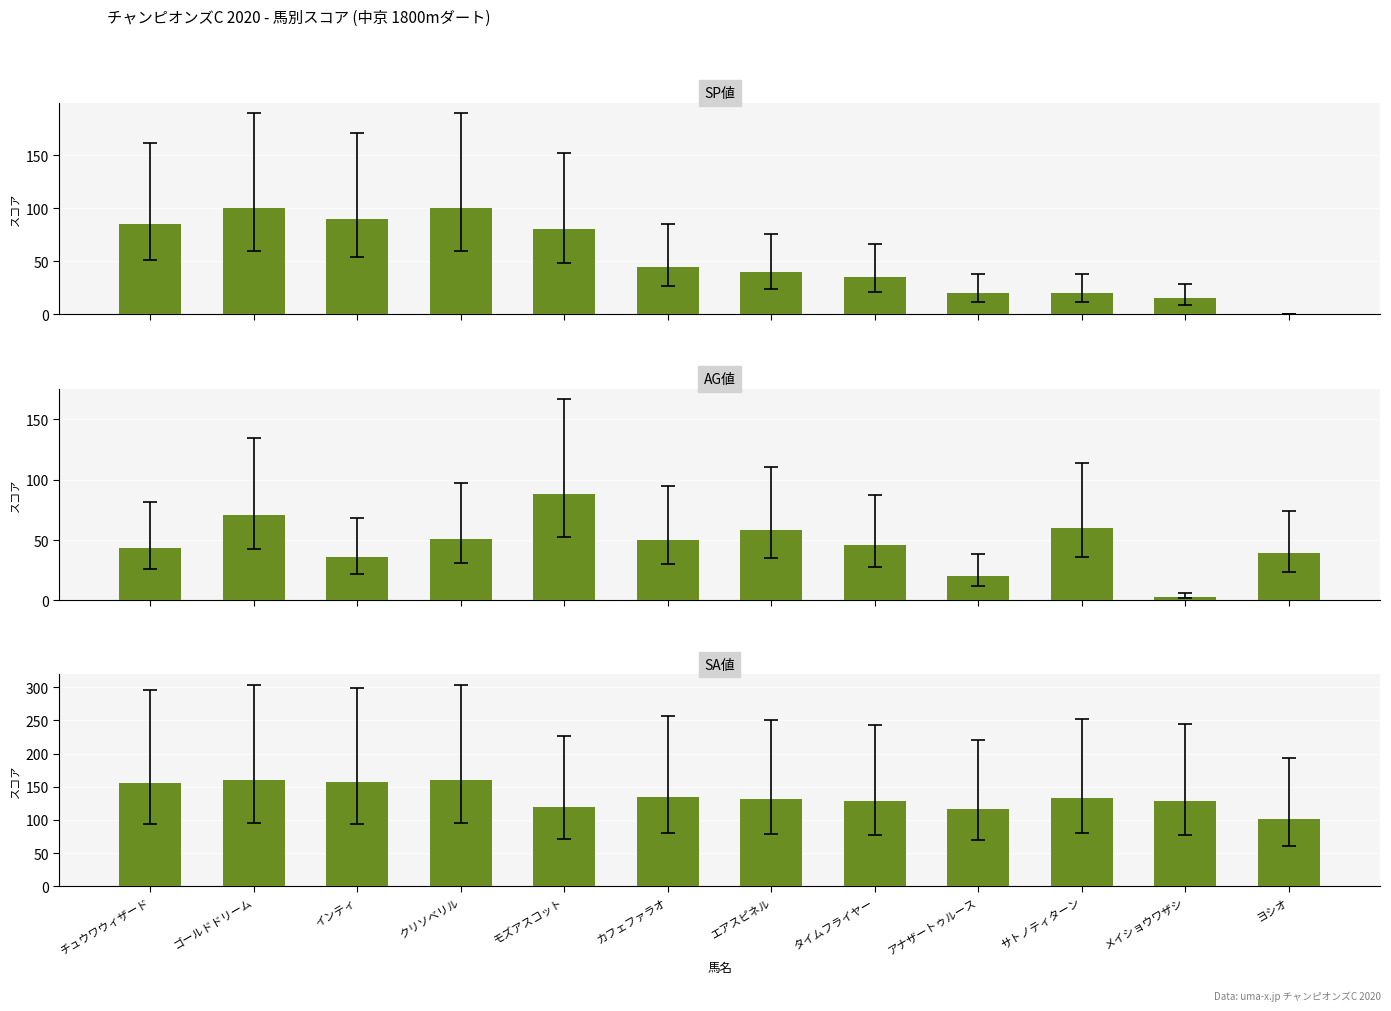

Where does the SA値 series first go above 133?

チュウワウィザード